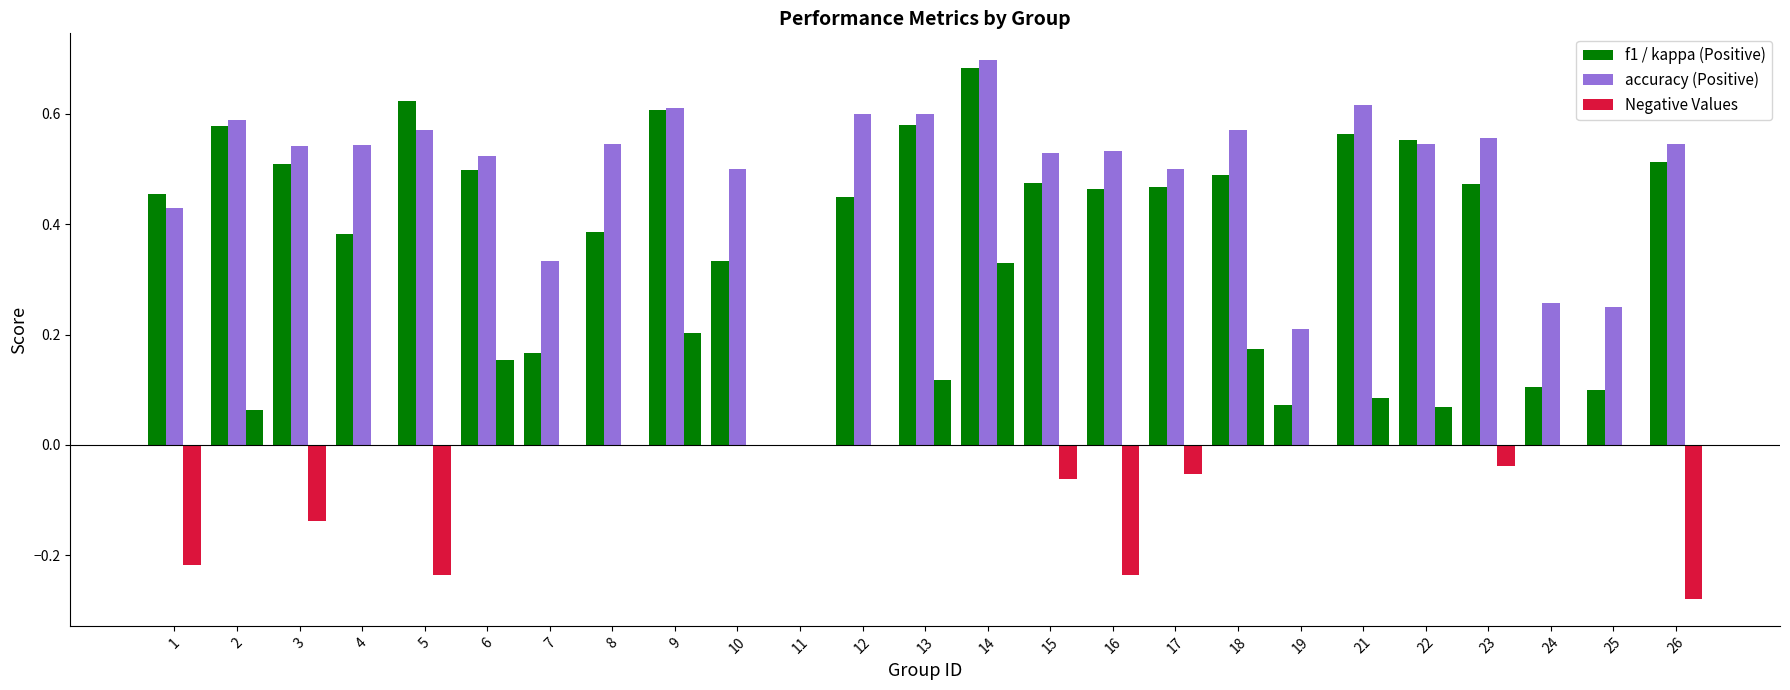

How many groups of bars are there?

25